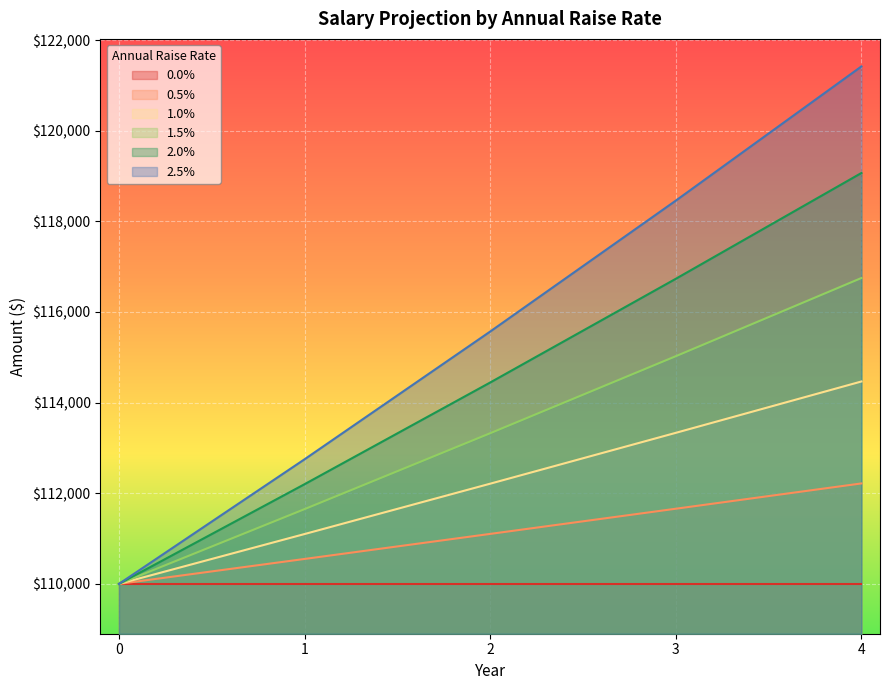

What is the minimum value for 2.0%?

110000.0